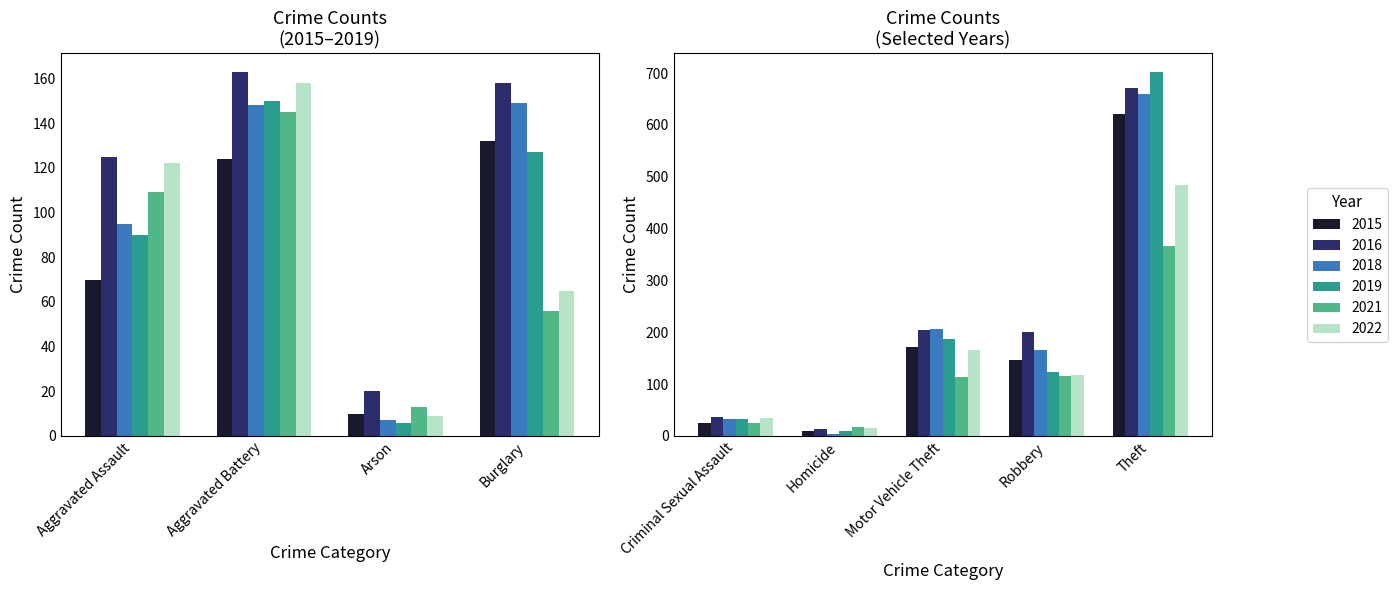

What is the label of the 7th bar from the left?

Motor Vehicle Theft